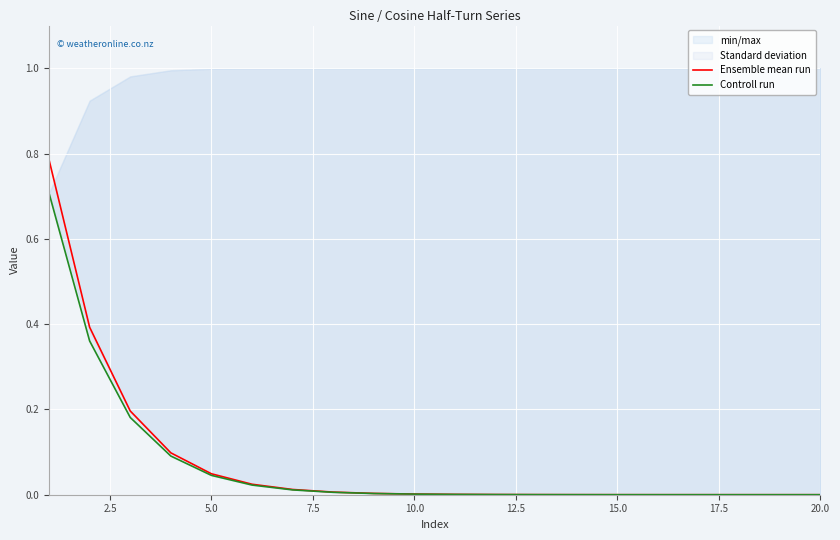

Rank the series by their maximum value, from lowest to highest.

Controll run, Ensemble mean run